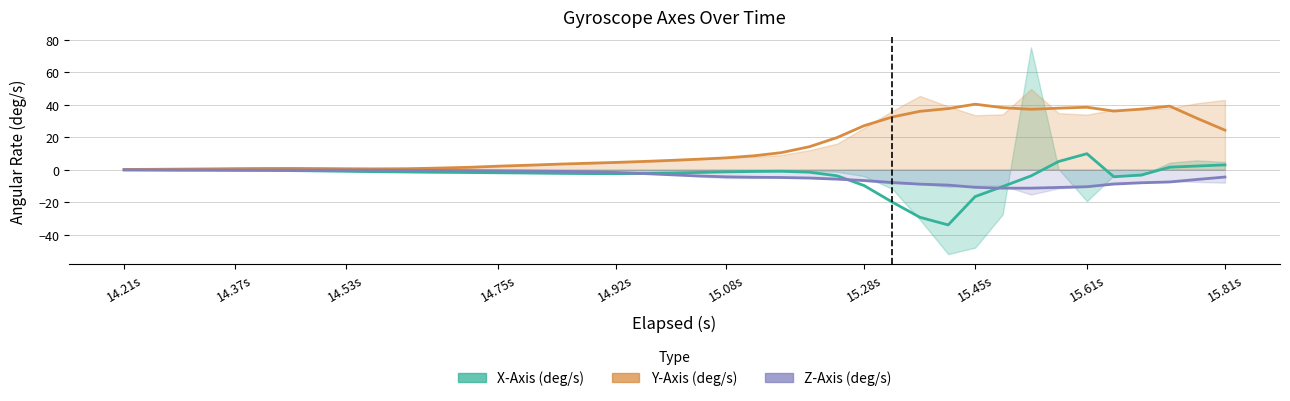

Is it true that Z-Axis (deg/s) equals -5.0 at 22?

True